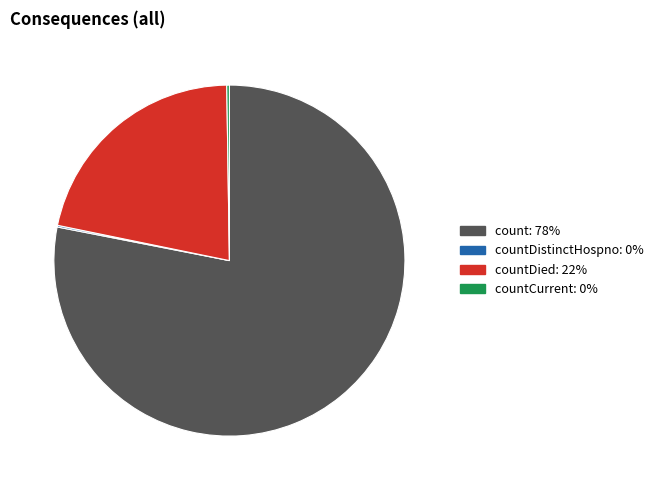

Is there any slice that represents more than half of the pie?

Yes